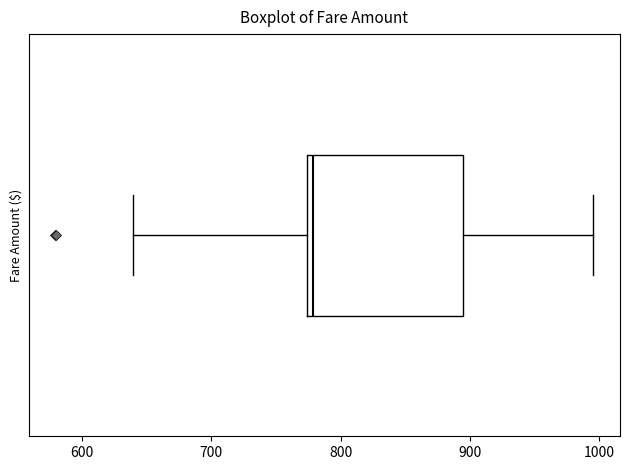

Read this box plot against the x-axis: the position of the median line, the range covered by the box, and the ends of both whiskers. The values are not printed on the chart, so give them approximately, as read against the axis.

median 780, box 770 to 890, whiskers 640 to 1000